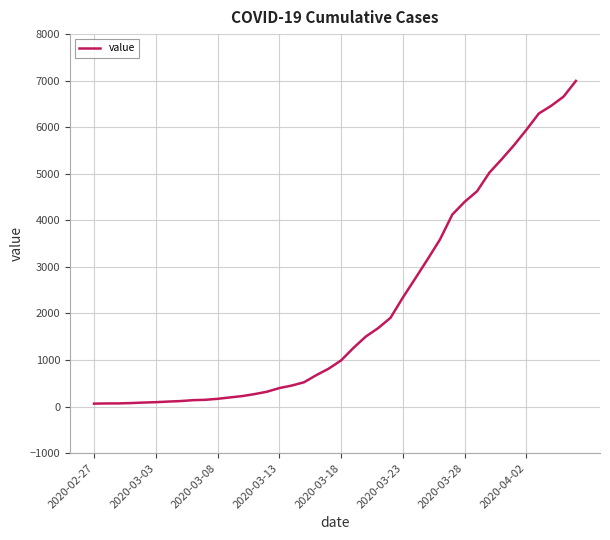

What is the maximum value shown in the chart?

6995